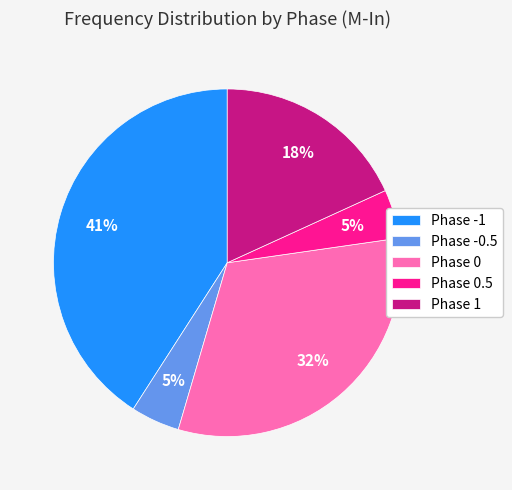

What is the largest slice in the pie chart?

Phase -1